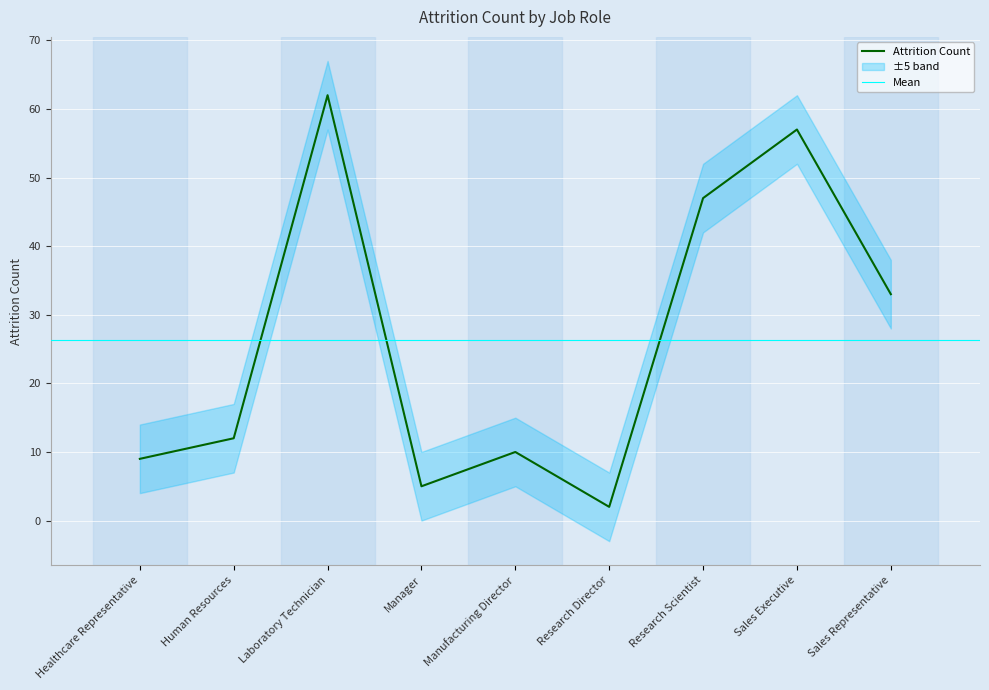

What is the value of the 8th point from the left?

57